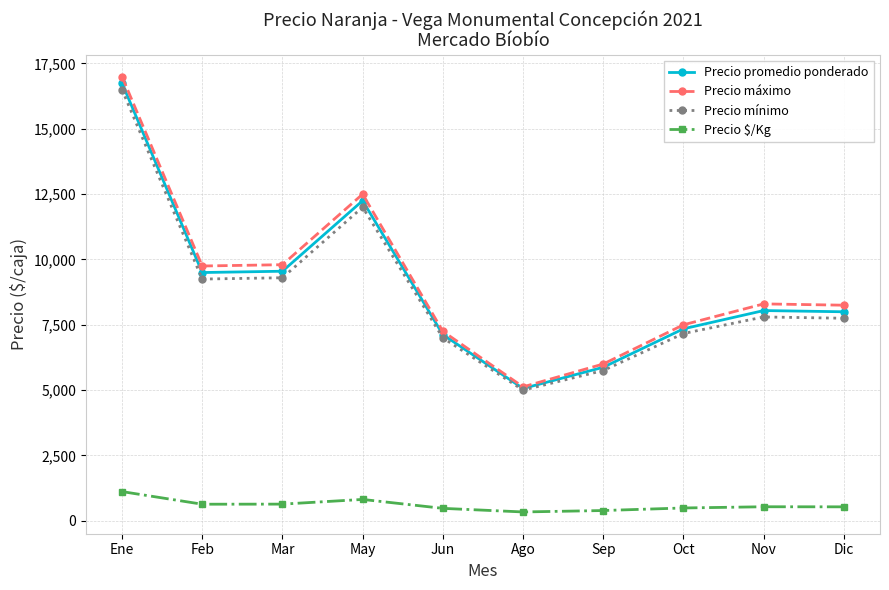

What are all the series names shown in the legend?

Precio promedio ponderado, Precio máximo, Precio mínimo, Precio $/Kg